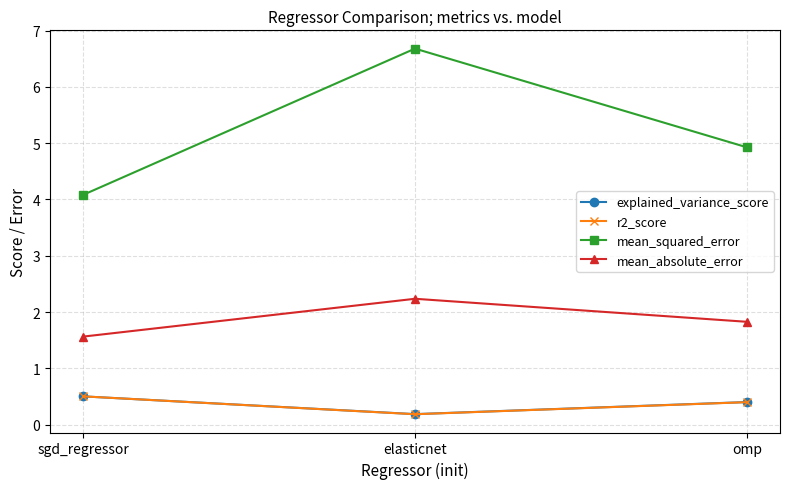

Which category has the lowest value in the r2_score series?

elasticnet